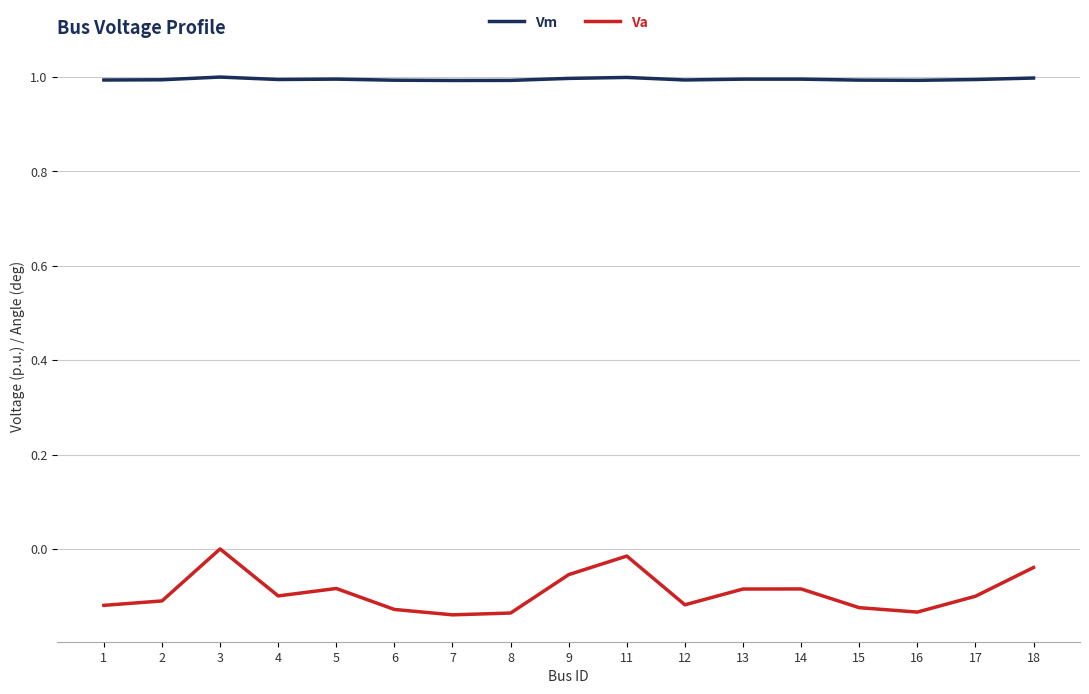

What are all the series names shown in the legend?

Vm, Va